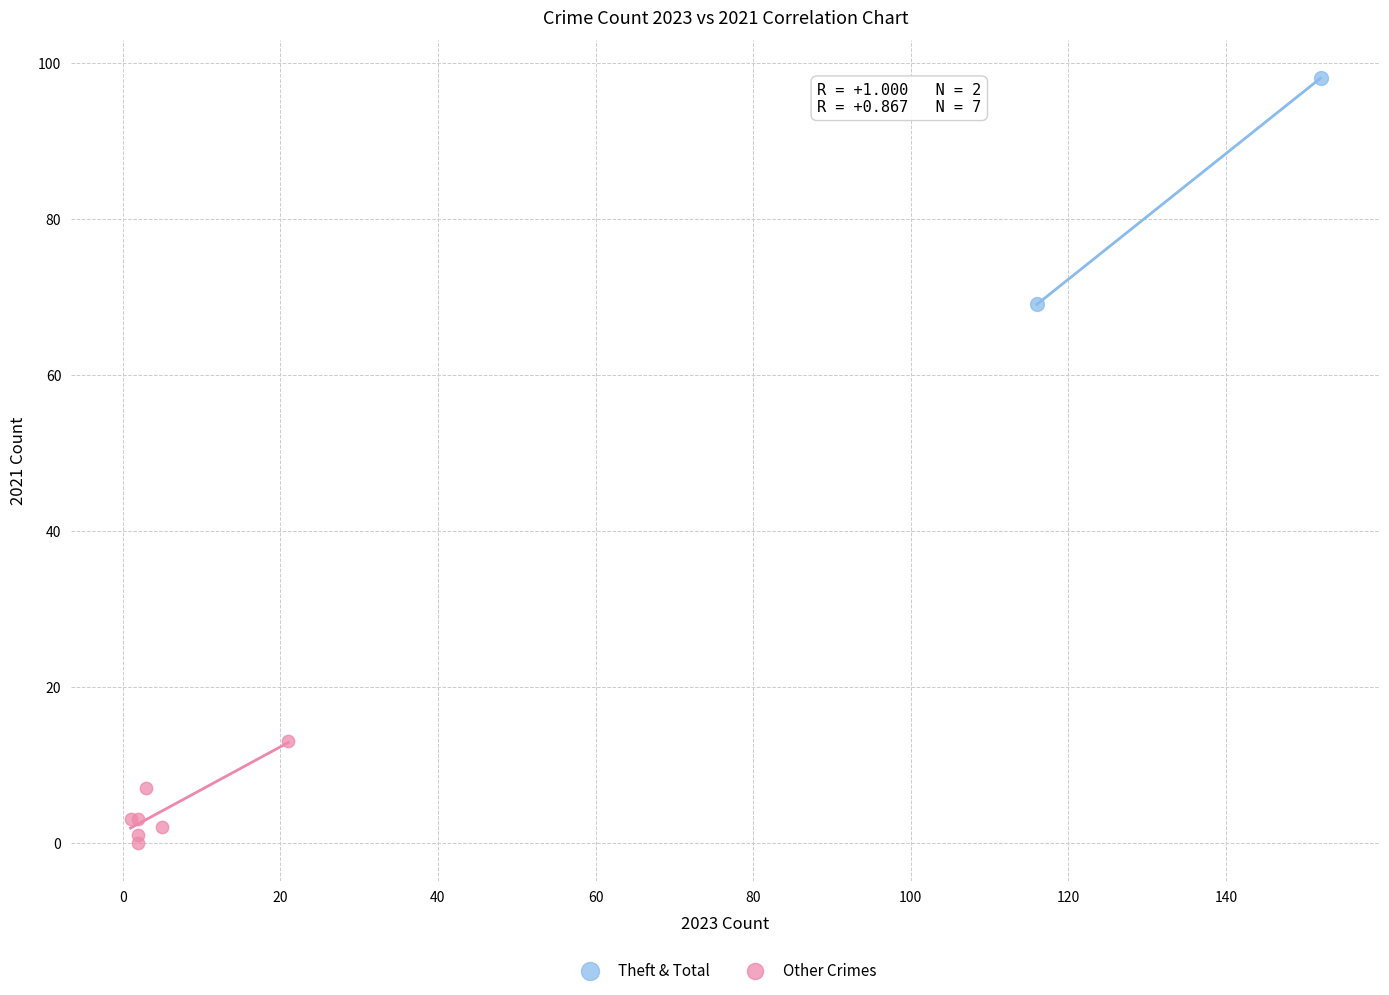

Which series contains the highest Y value?

Theft & Total